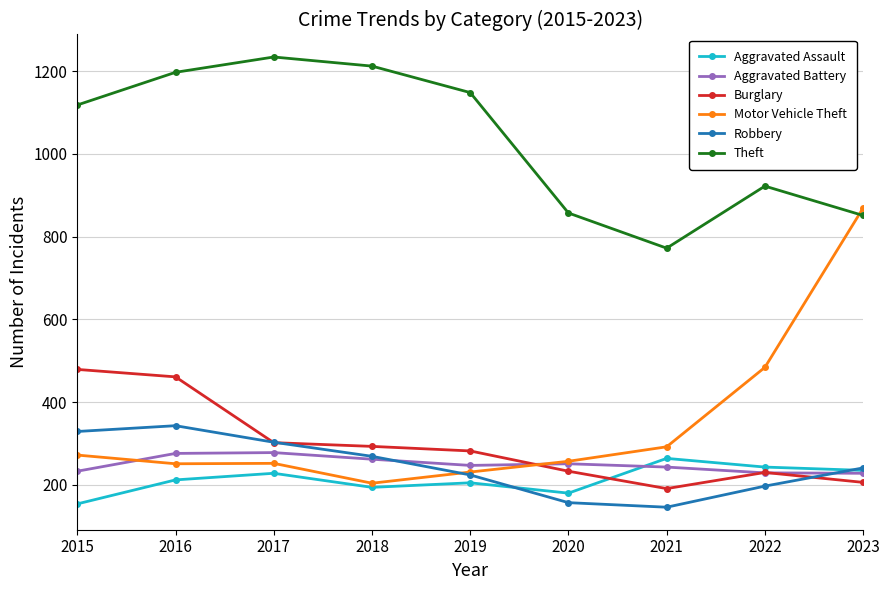

The value of Motor Vehicle Theft at 2022 is 224. True or false?

False